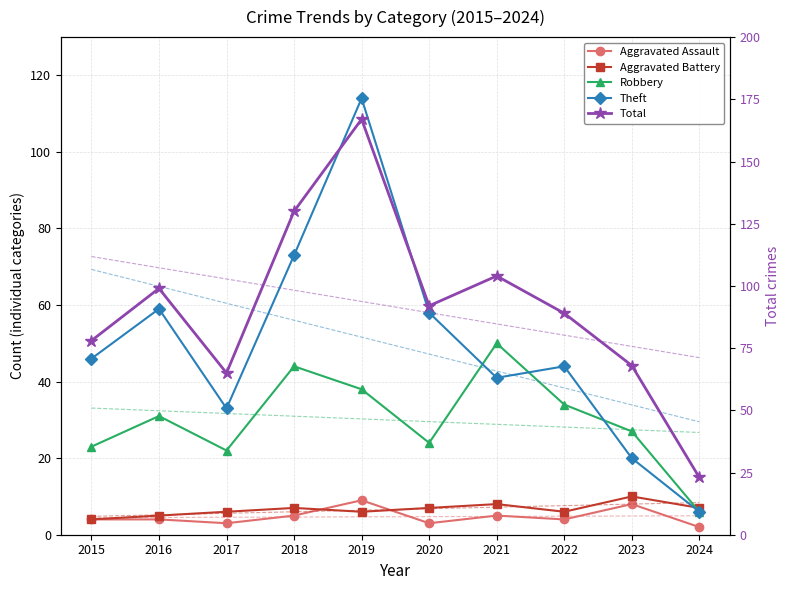

At how many categories does at least one series exceed 54?

9